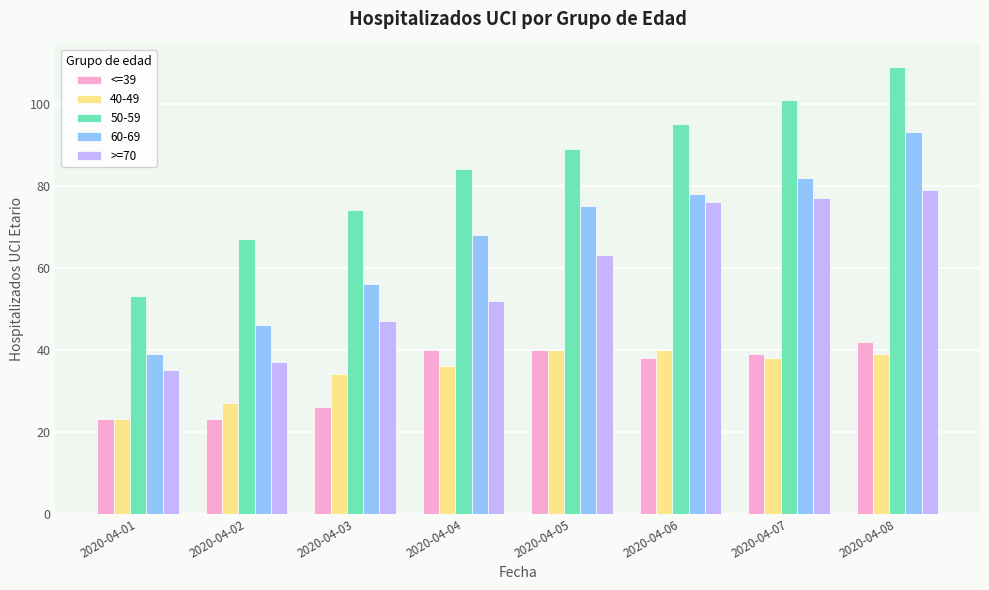

Which series has the largest total across all categories?

50-59